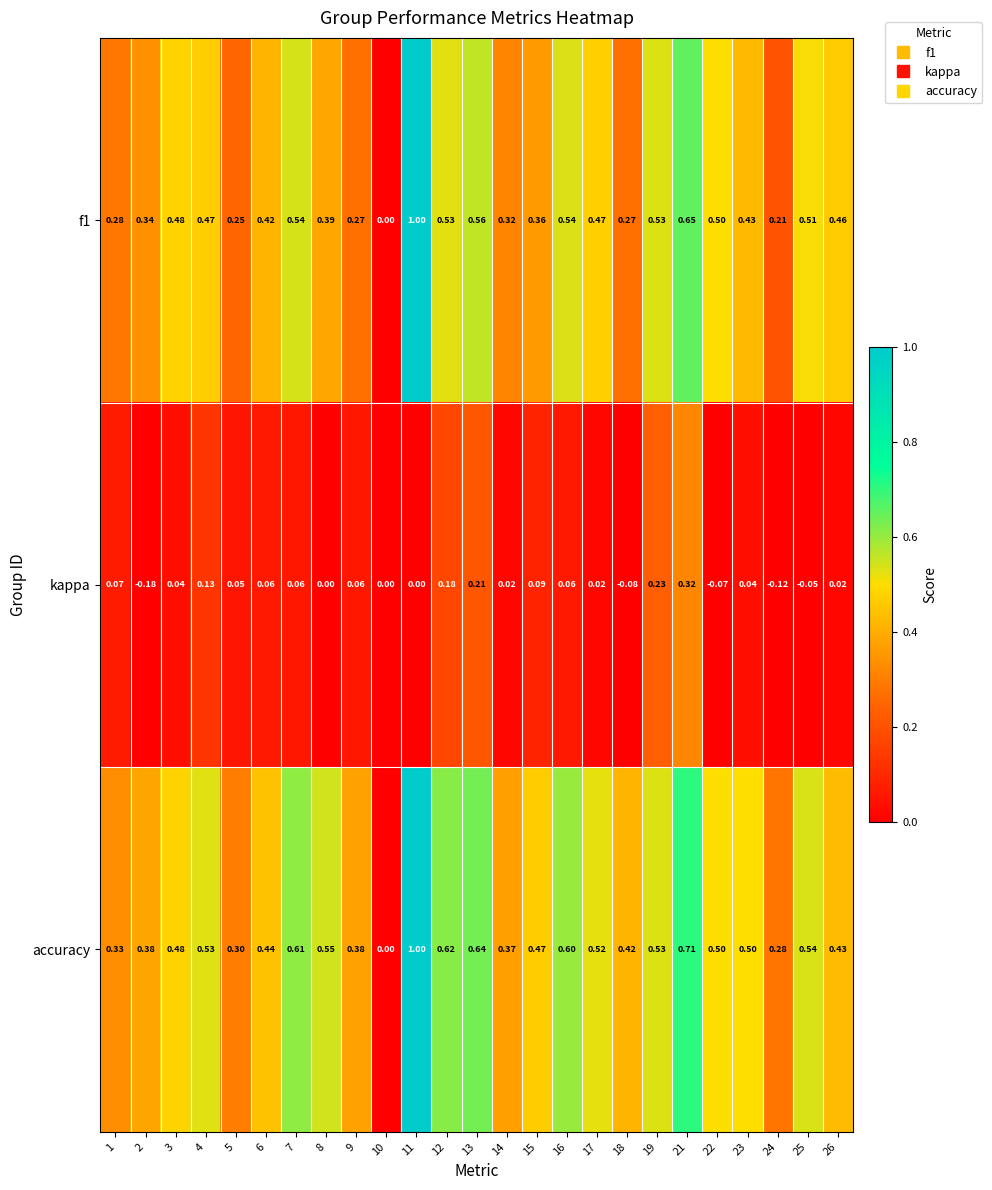

Which series has the largest total across all categories?

accuracy